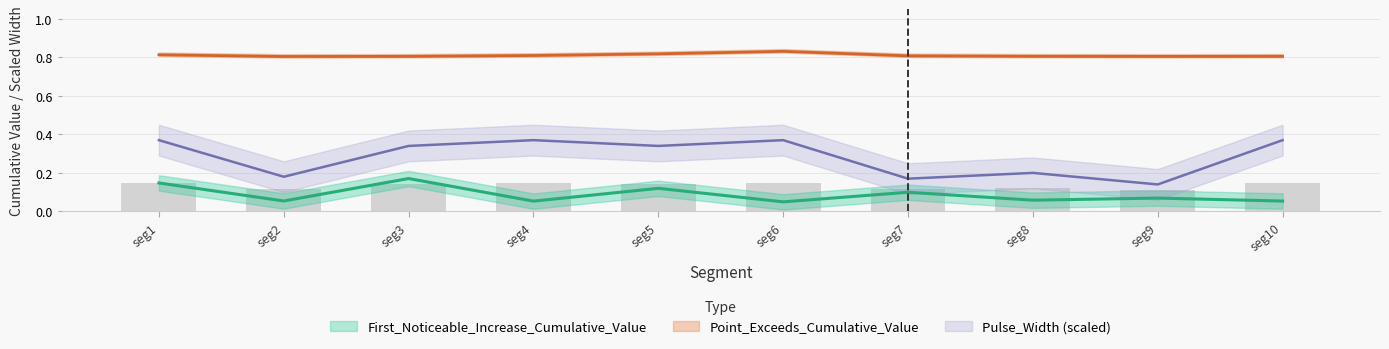

Rank the series at seg8 from lowest to highest value.

First_Noticeable_Increase_Cumulative_Value, Pulse_Width, Point_Exceeds_Cumulative_Value